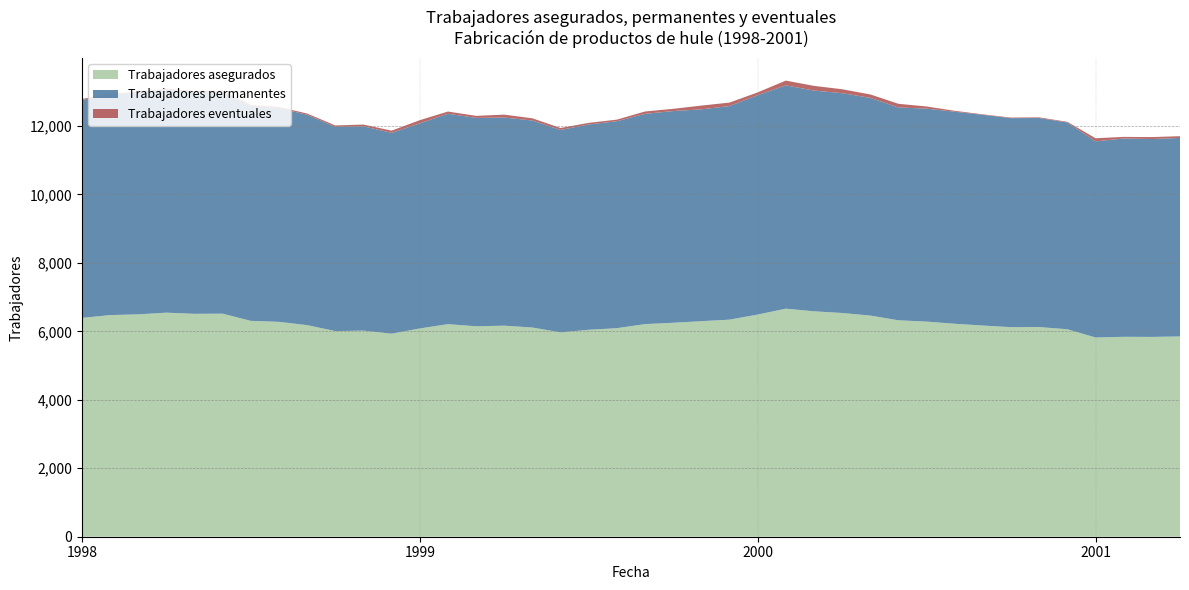

How many interior local peaks does the Trabajadores permanentes series have?

7